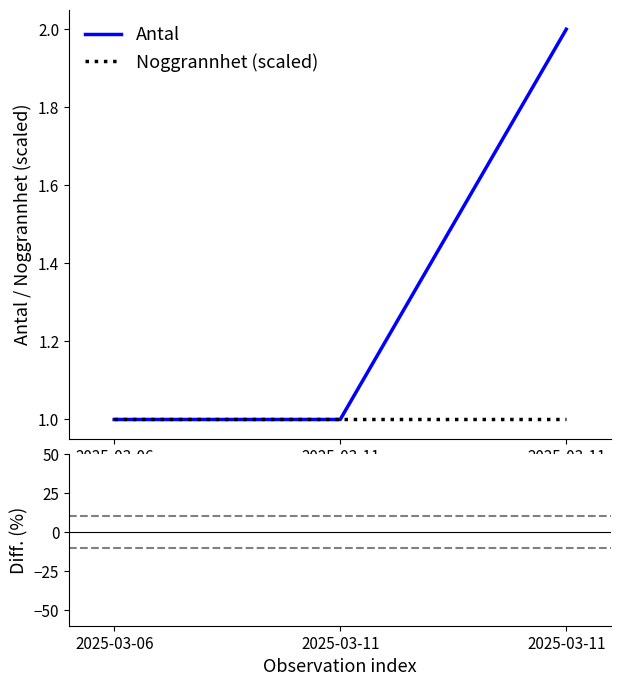

What is the ratio of the value at 2025-03-11 to the value at 2025-03-11?

0.5